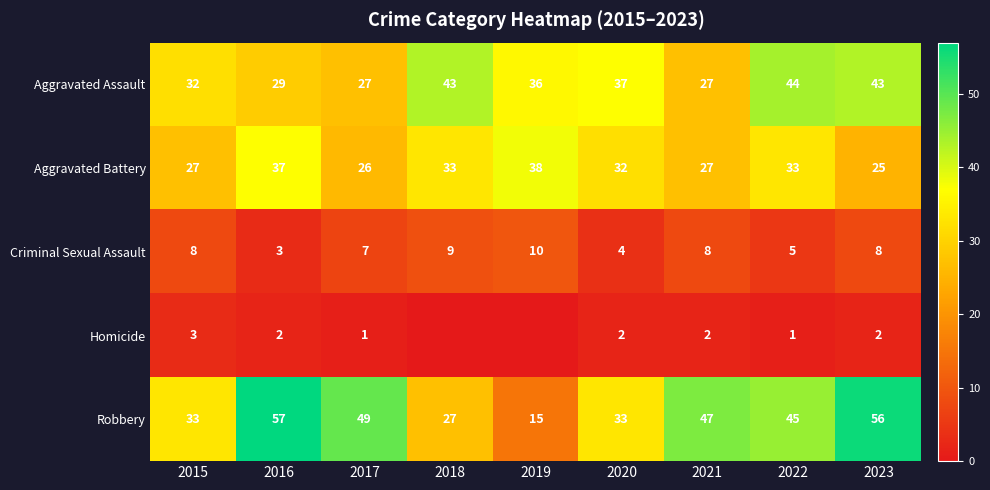

What is the sum of all Criminal Sexual Assault values?

62